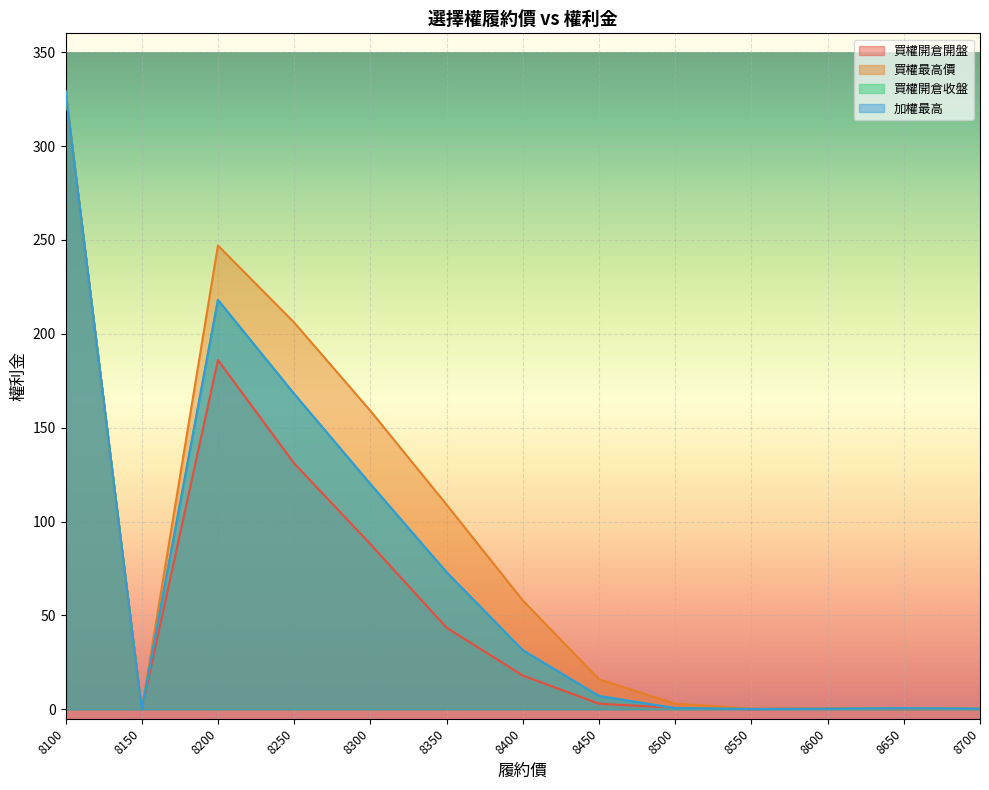

True or false: 買權開倉收盤 and 加權最高 cross at least once.

False